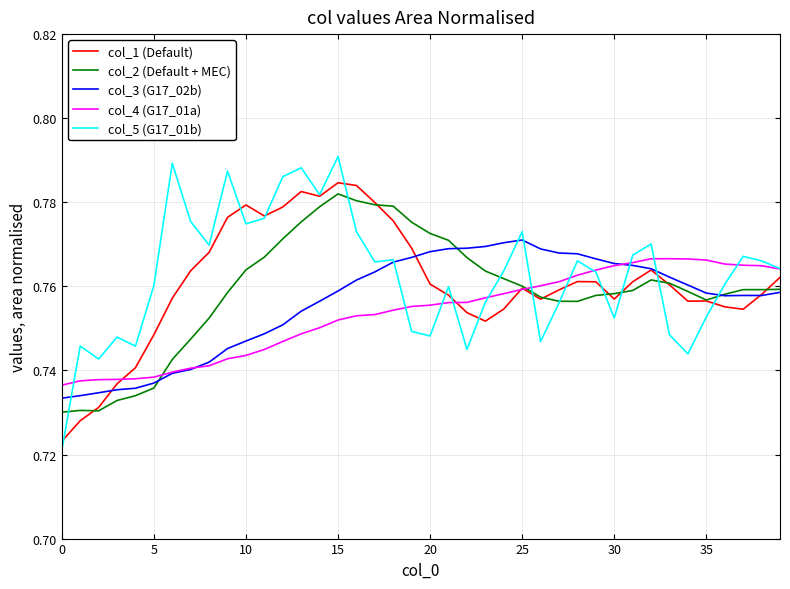

Count the number of data series in this chart.

5